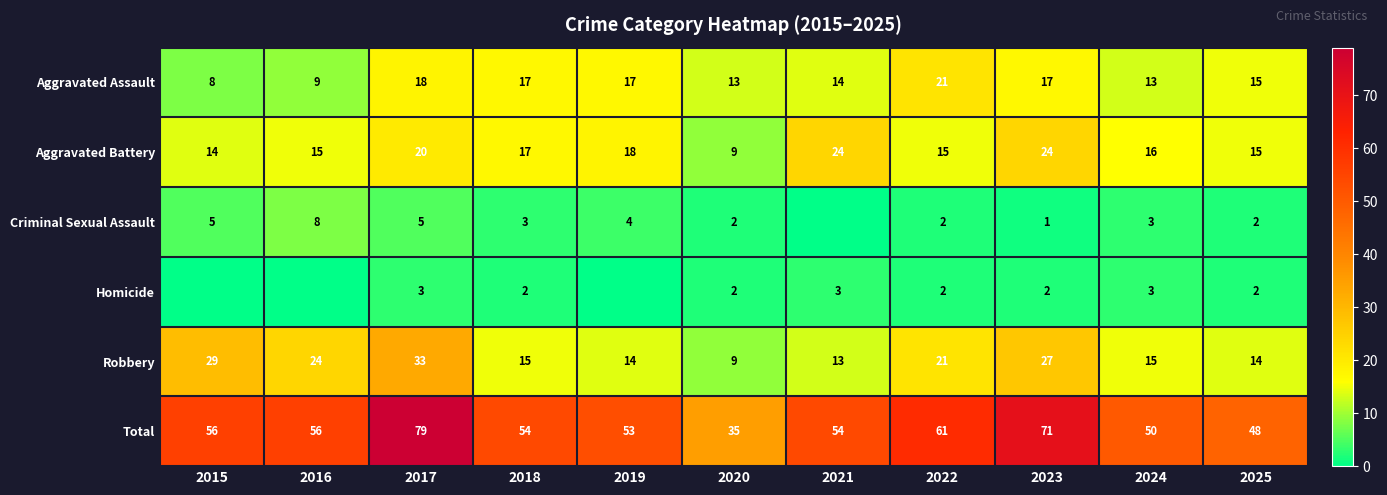

How many values in the Robbery series are below 15?

4